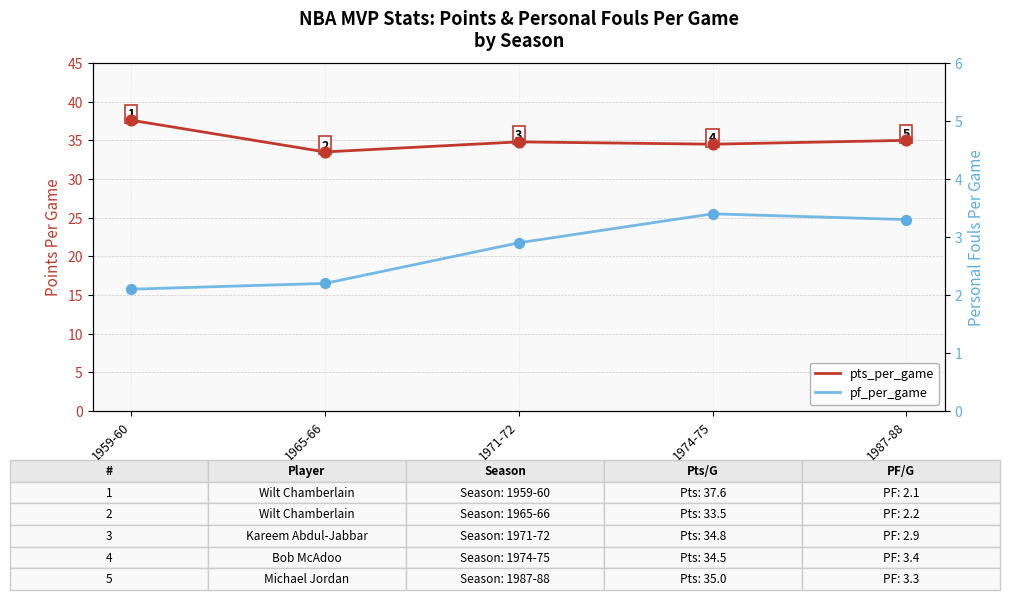

What is the total value across all series at 1987-88?

38.3